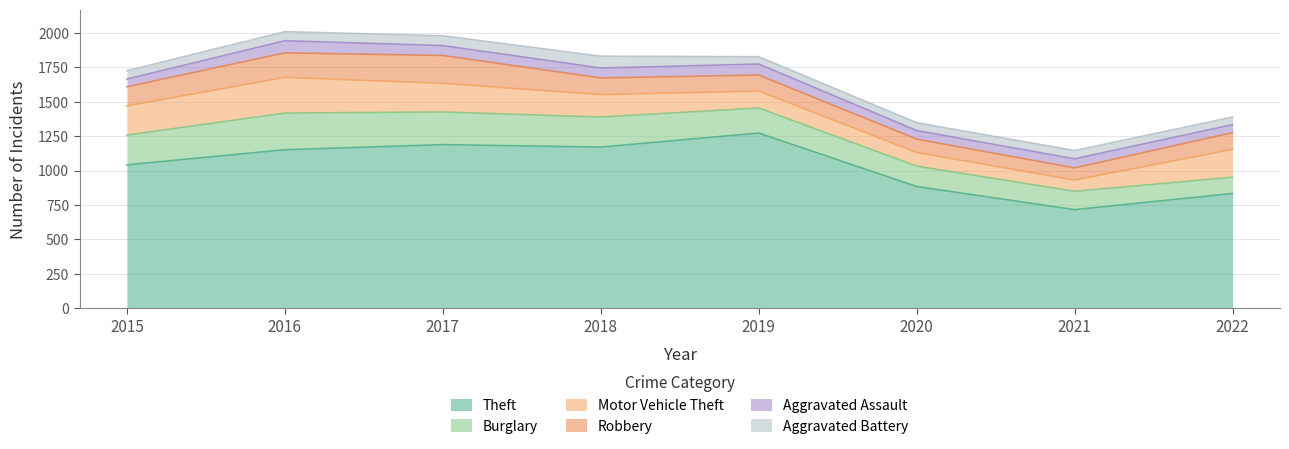

Is it true that Robbery equals 121 at 2018?

True